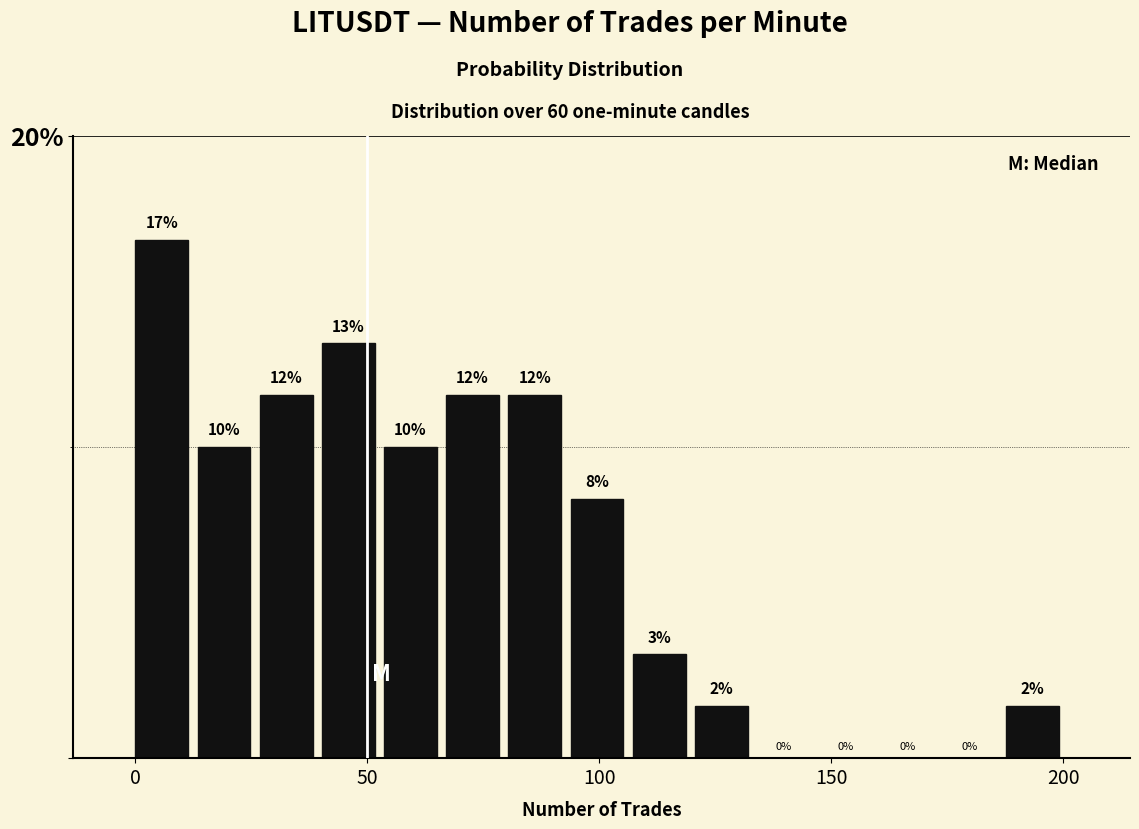

Around what value on the x-axis is the tallest bar? Give the approximate position of its centre, as read against the axis.

5